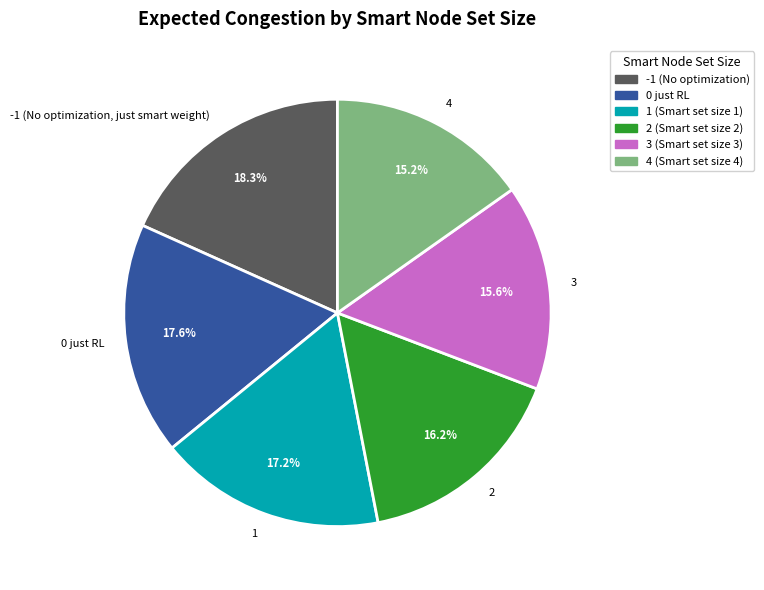

Which slice is the largest?

-1 (No optimization)